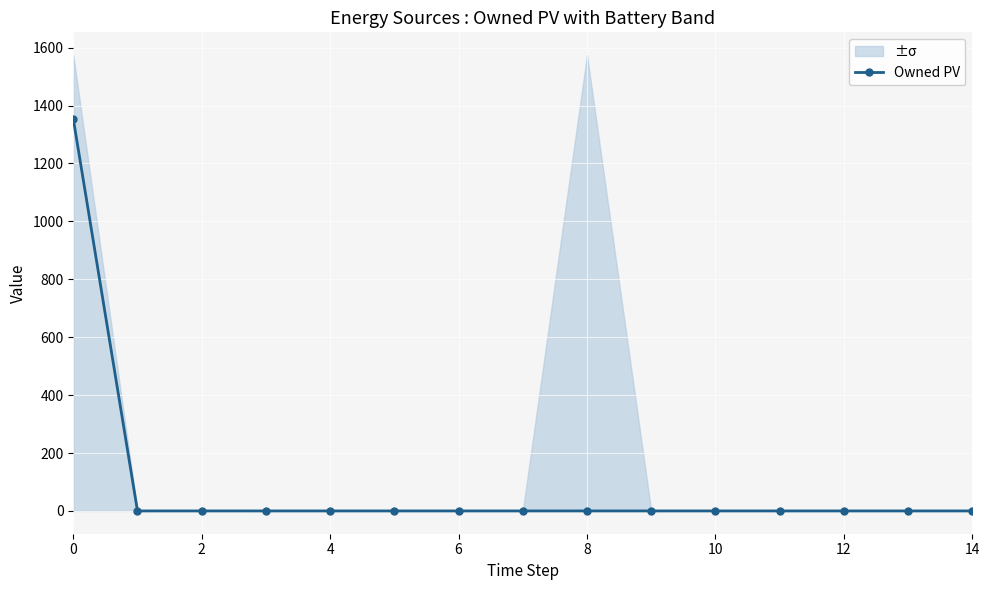

What is the highest value of the Owned PV series?

1354